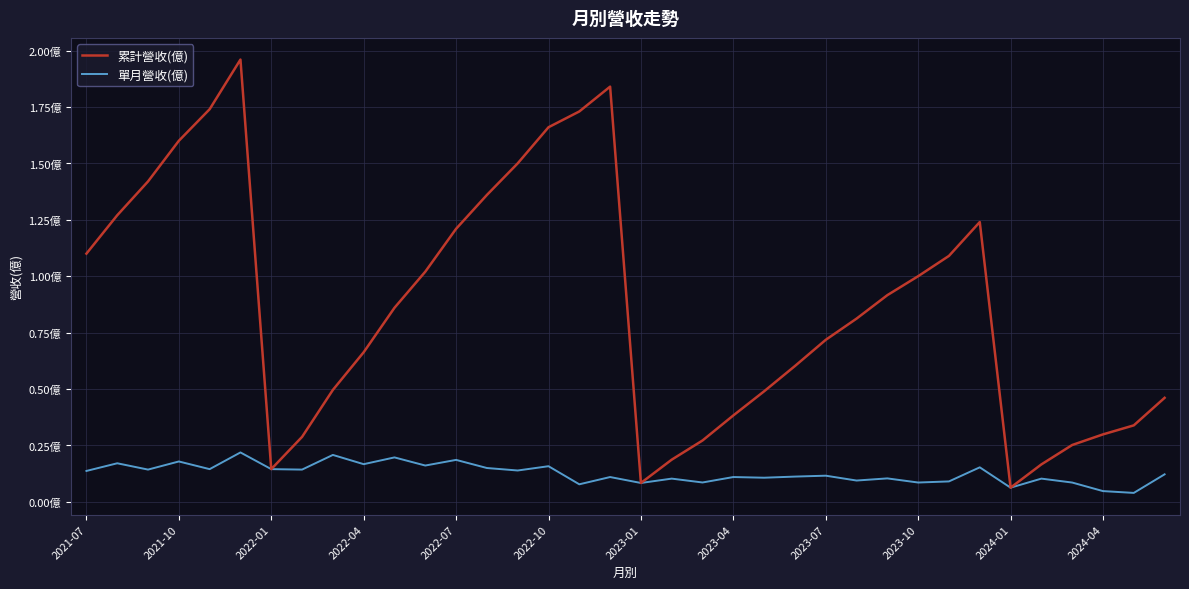

What are all the series names shown in the legend?

累計營收(億), 單月營收(億)